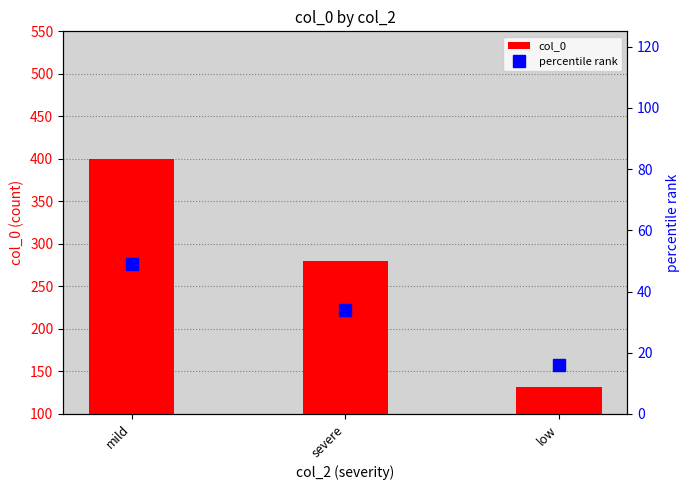

What is the difference between the maximum and minimum values in the percentile rank series?

33